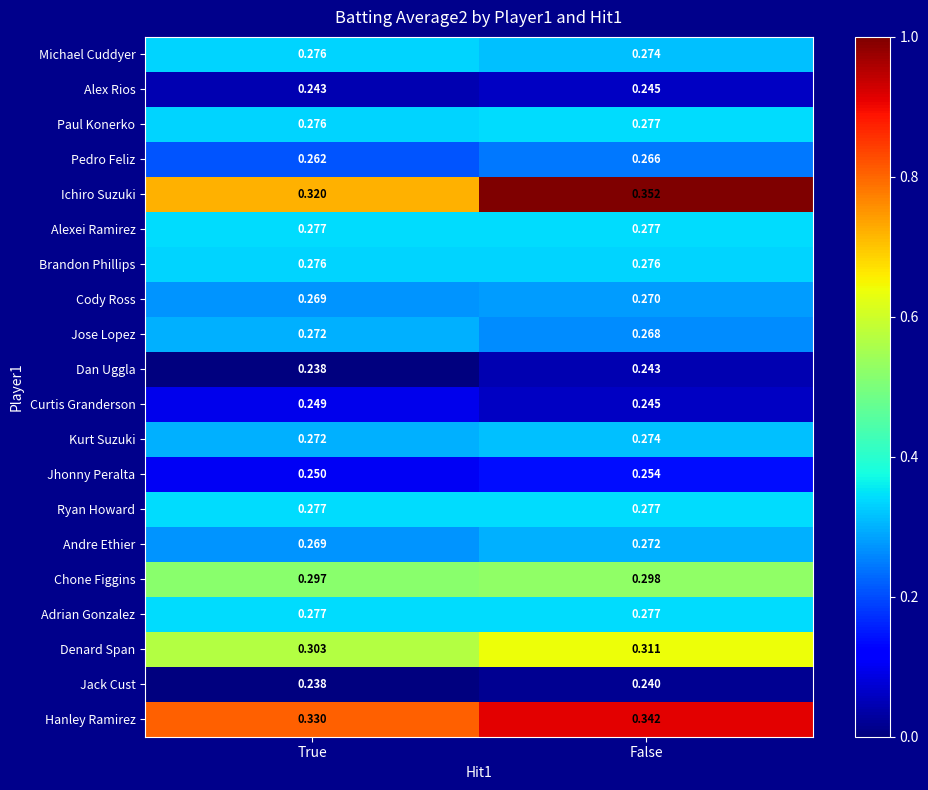

At which label is Jose Lopez closest to 0?

False